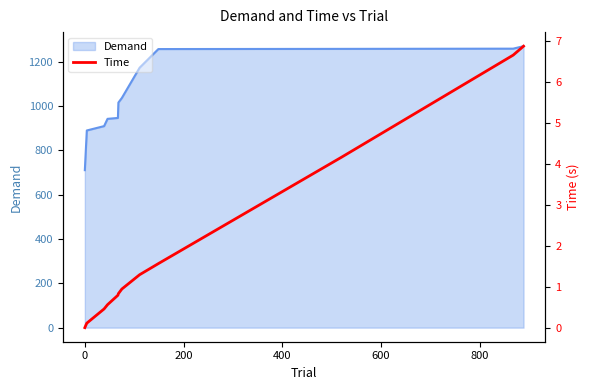

What is the maximum value for Demand?

1270.3